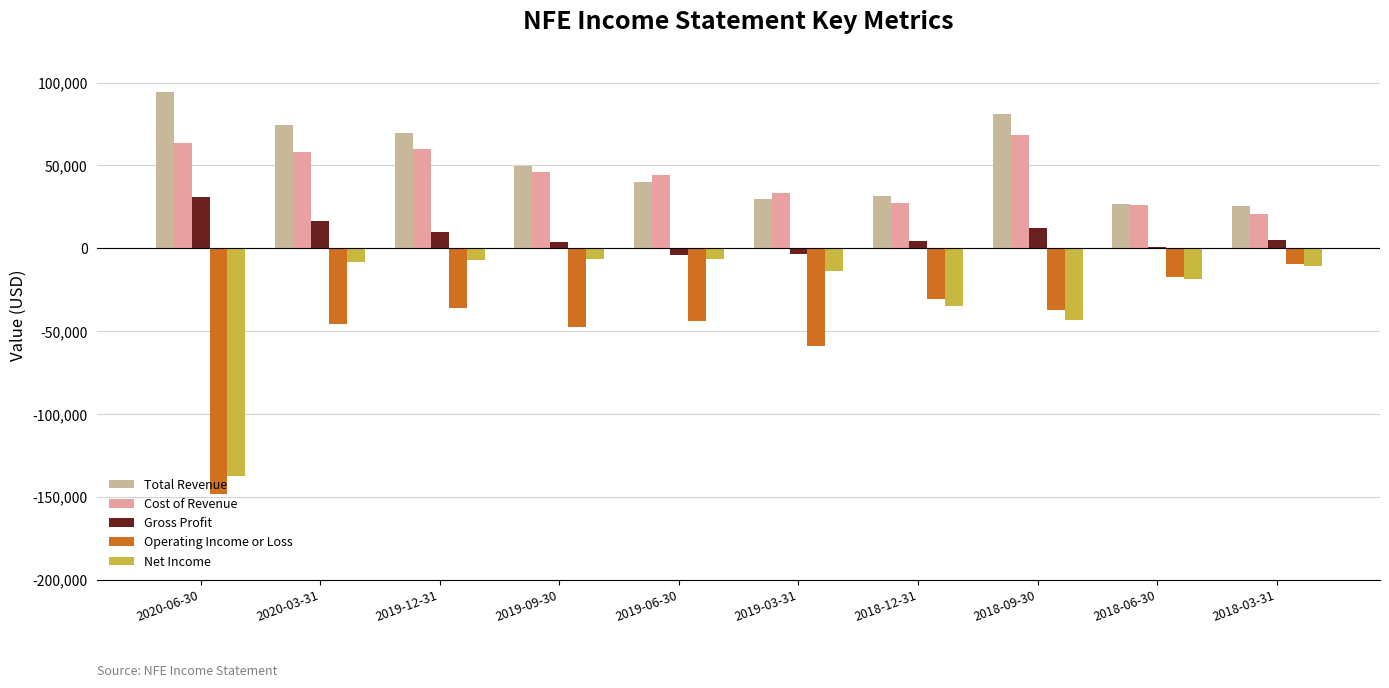

How many series are shown in this chart?

5